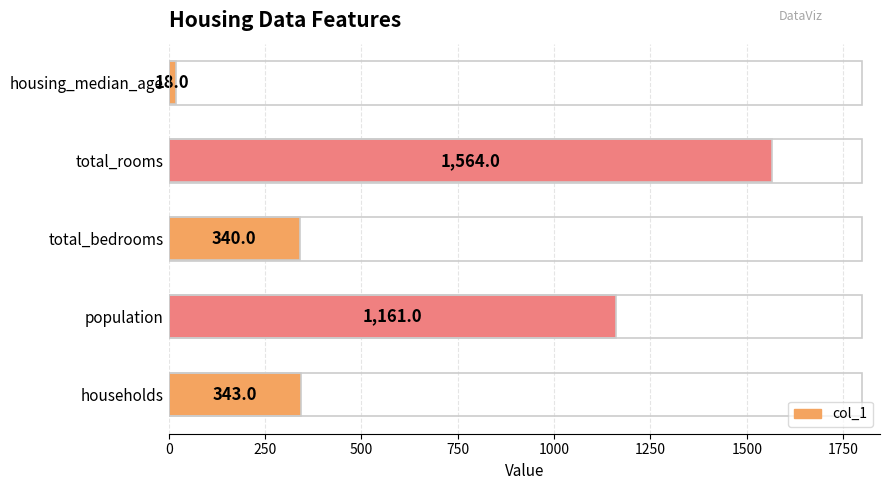

List the labels in order of value, smallest first.

housing_median_age, total_bedrooms, households, population, total_rooms